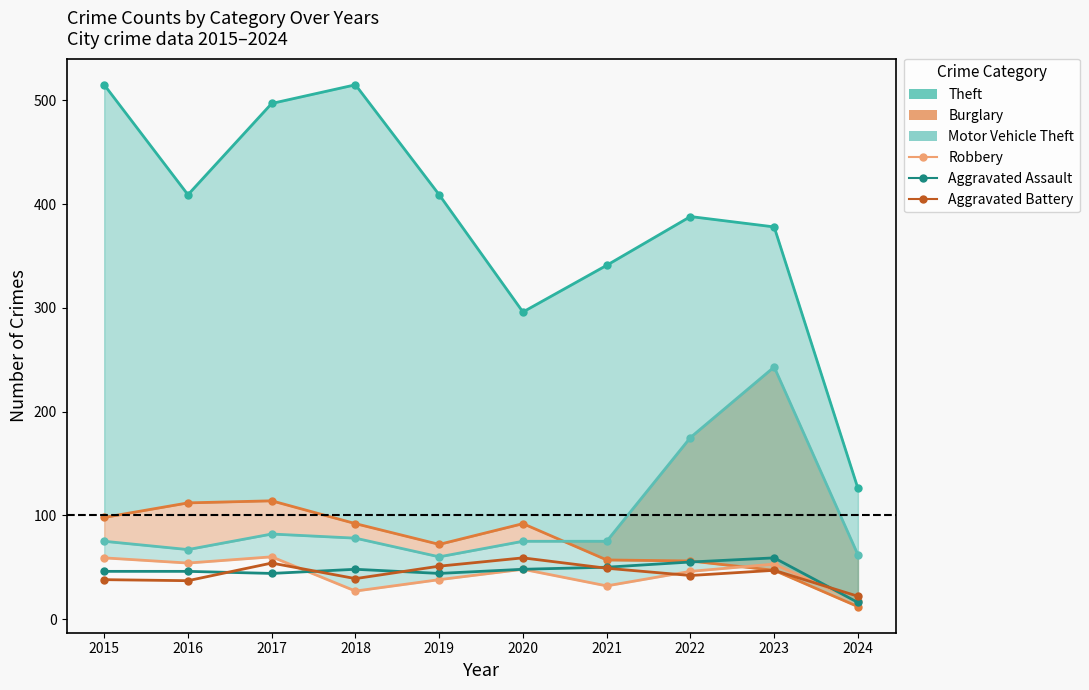

How many data points in Aggravated Assault are above 48?

3